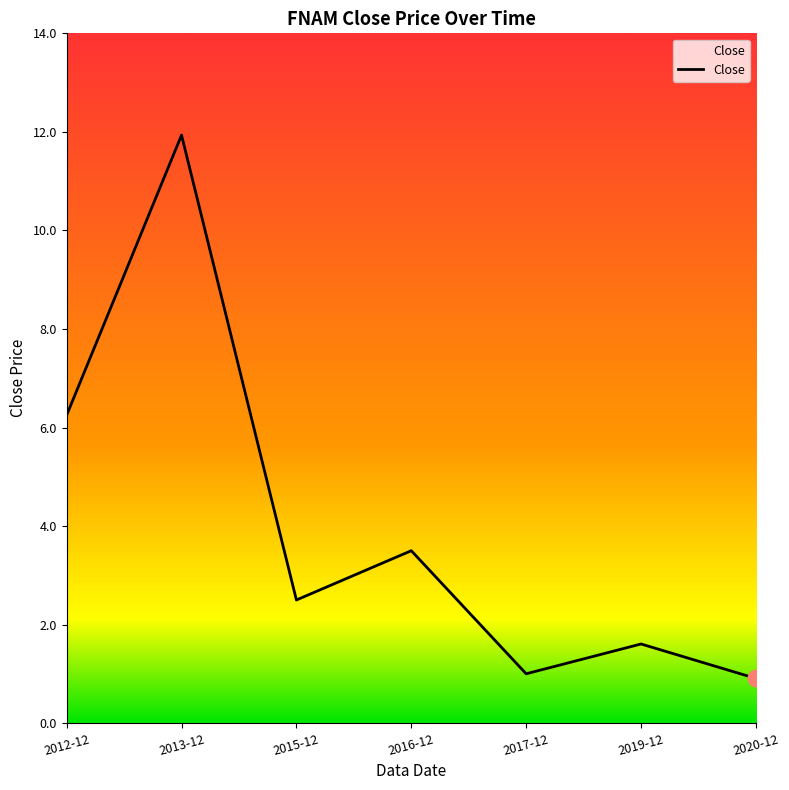

True or false: the data shows 1.6 at 2019-12.

True